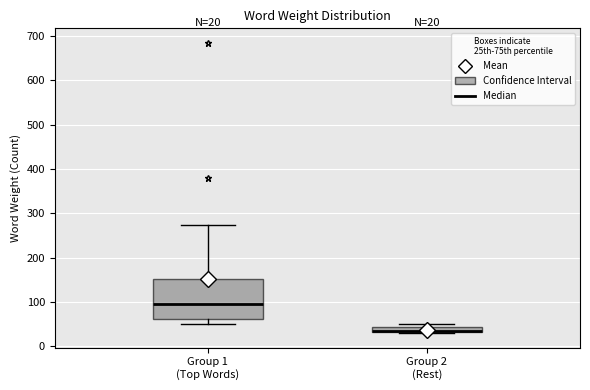

Which box is the tallest, from its lower edge to its upper edge?

Group 1 (Top Words)